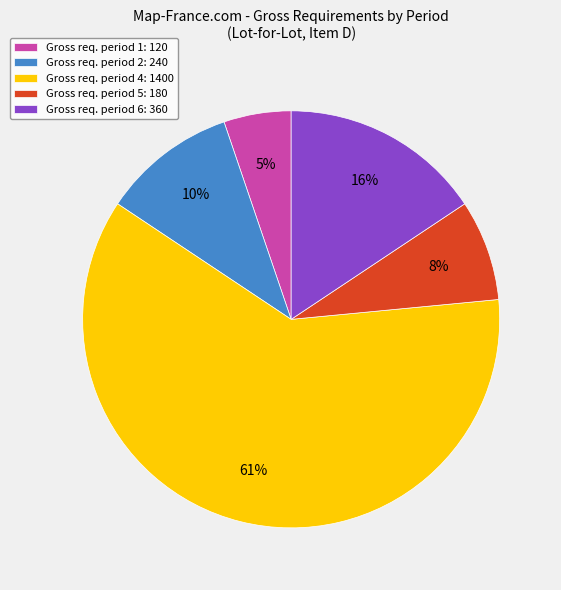

Is there any slice that represents more than half of the pie?

Yes